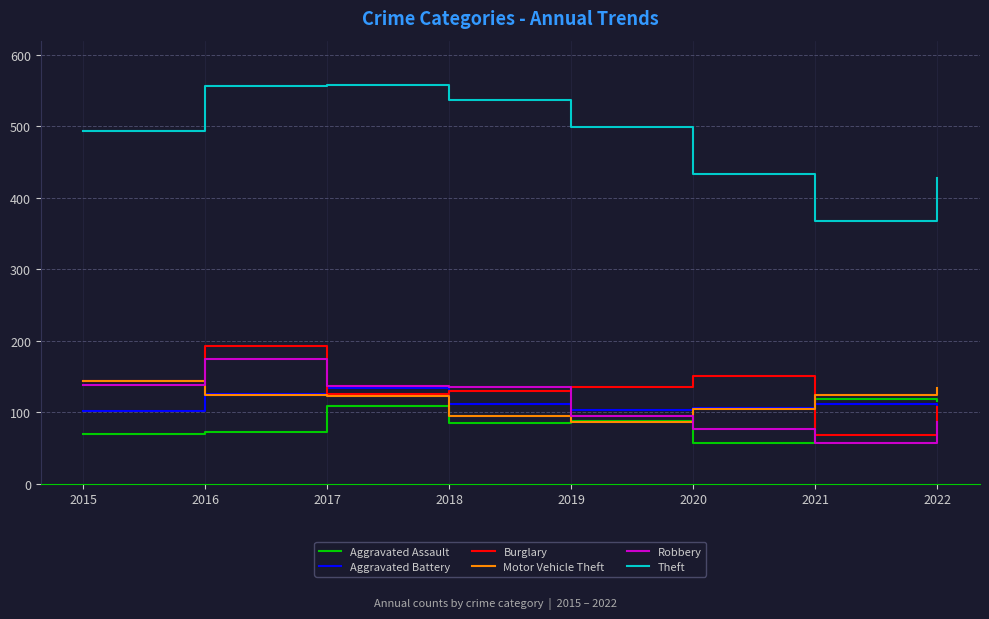

At how many categories does at least one series exceed 66?

8